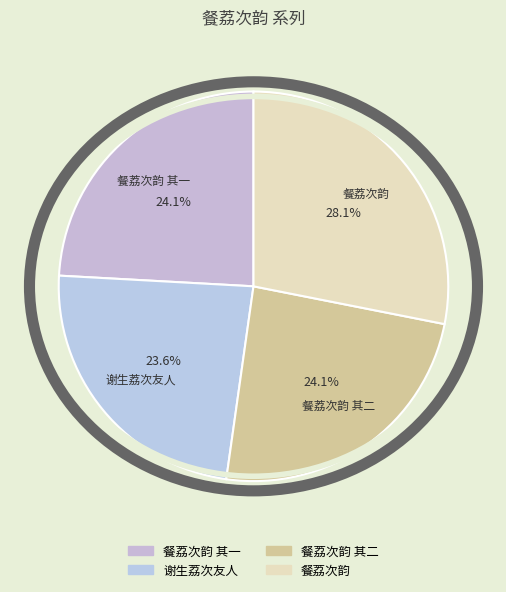

Which has a higher value, 餐荔次韵 or 餐荔次韵 其一?

餐荔次韵